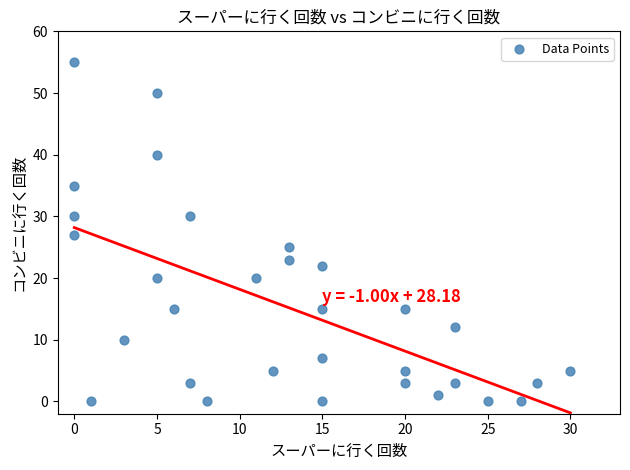

What is the range of X values (max minus min)?

30